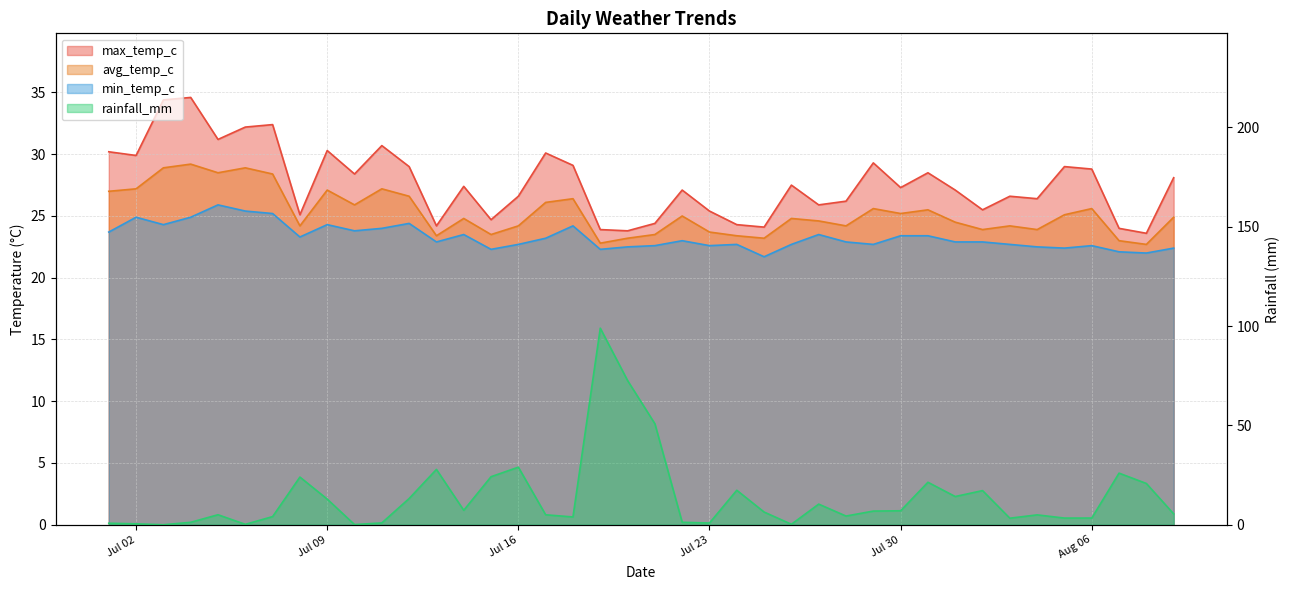

What is the difference between the max_temp_c values at 2024-07-25 and 2024-07-11?

6.6